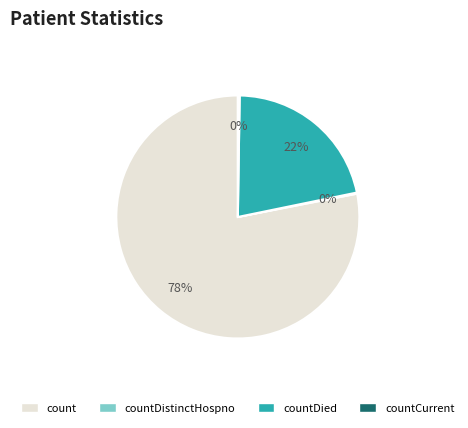

What percentage is the count slice, to the nearest percent?

78%